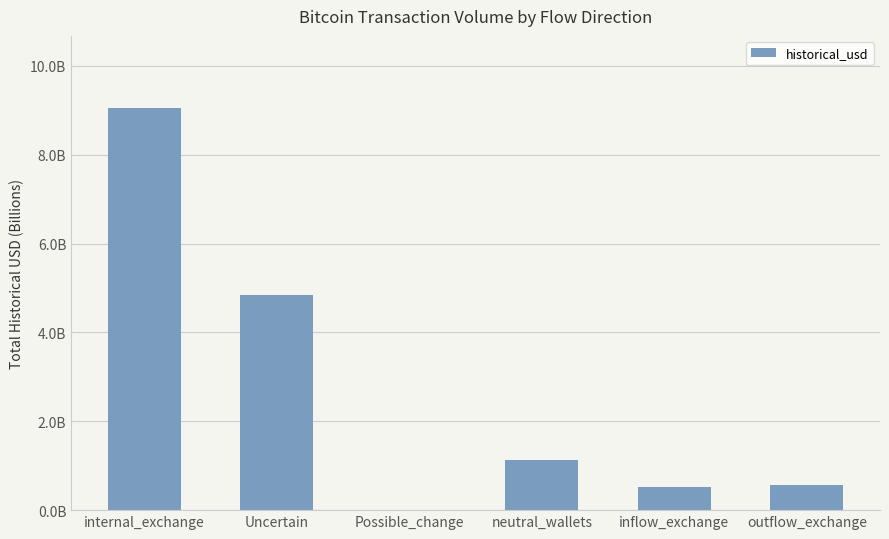

What is the greatest value displayed?

9.0